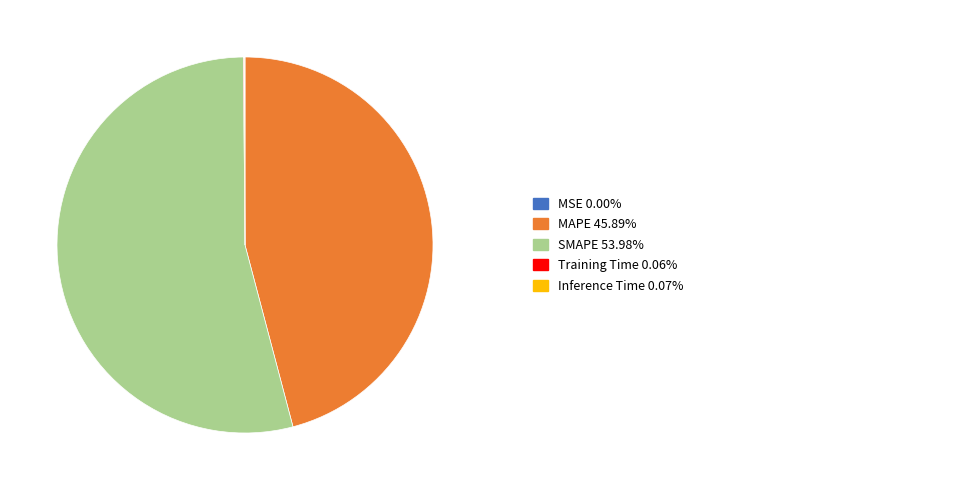

Is there any slice that represents more than half of the pie?

Yes